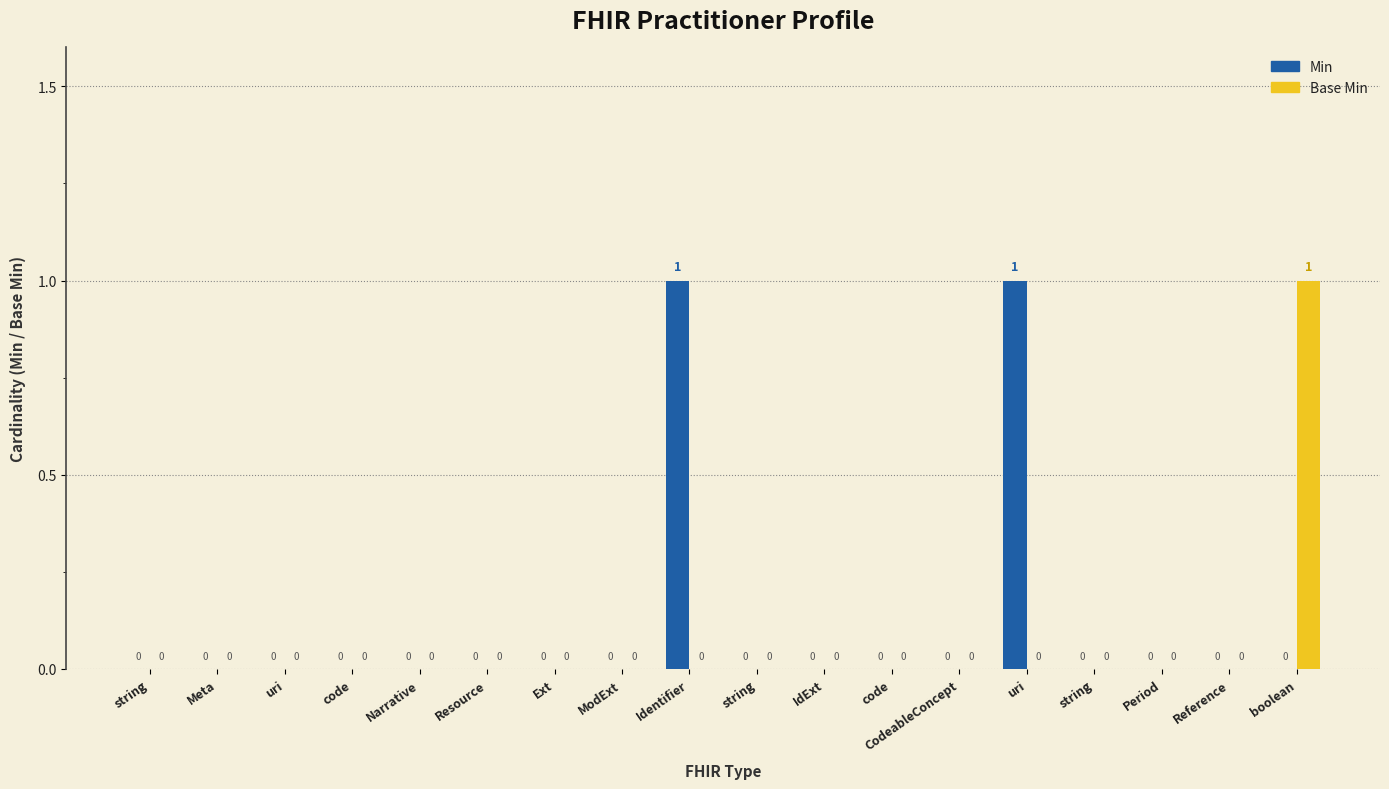

Rank the series by their maximum value, from highest to lowest.

Min, Base Min